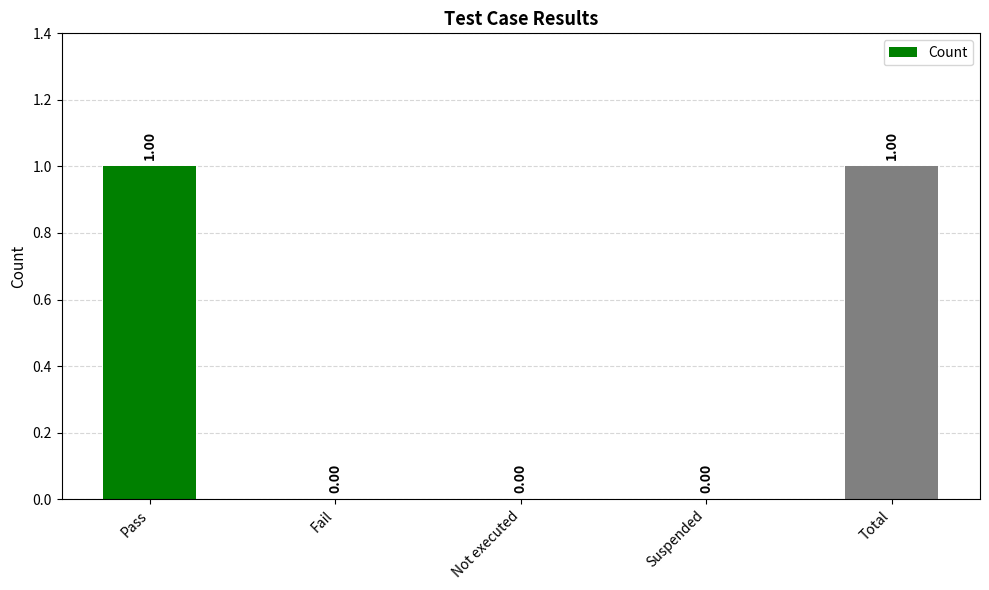

Between Not executed and Pass, which is larger?

Pass